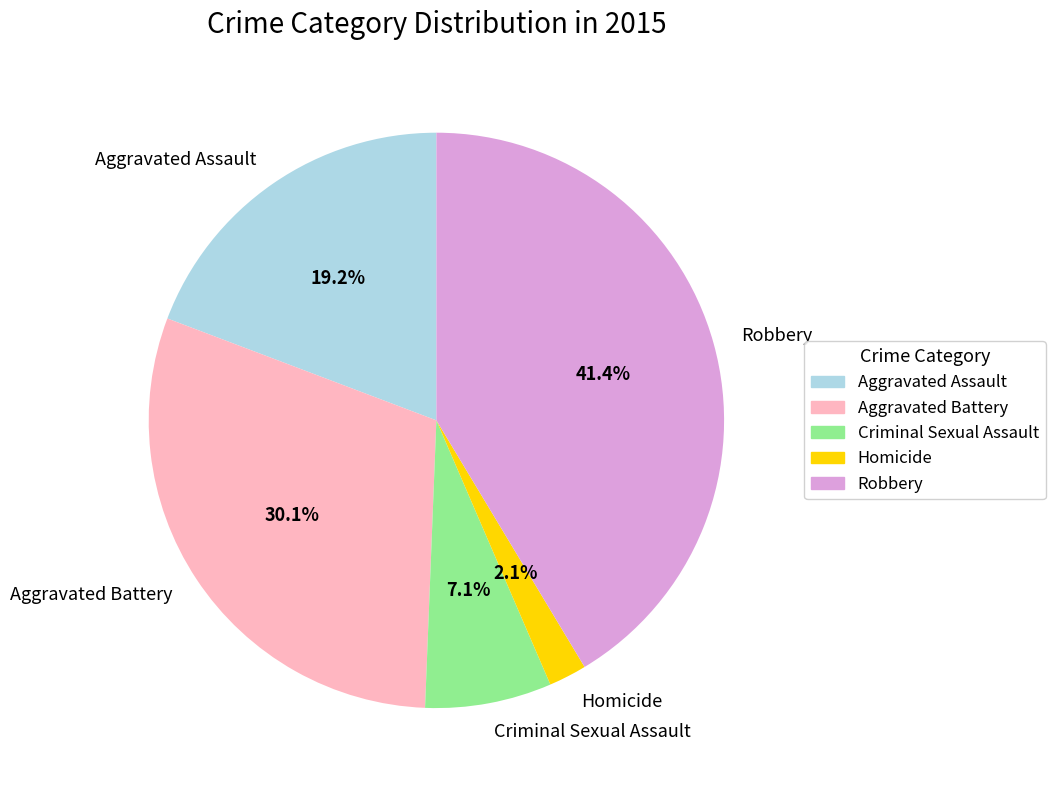

Which category has the smallest portion of the pie?

Homicide